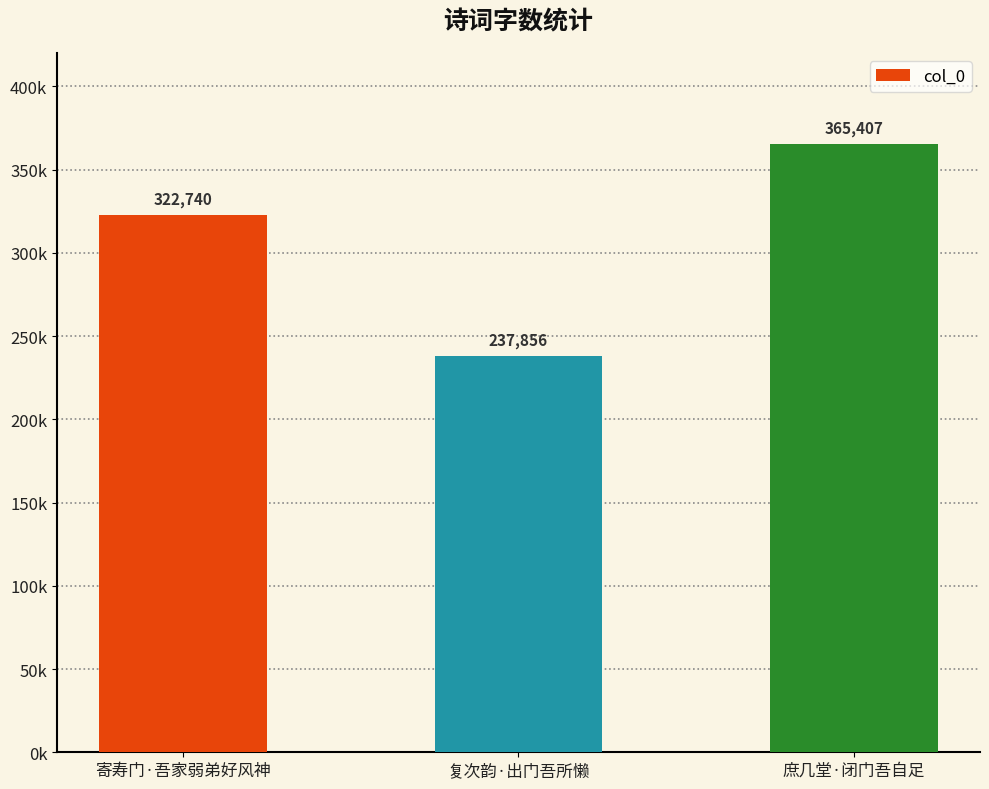

Does the chart contain any negative values?

No